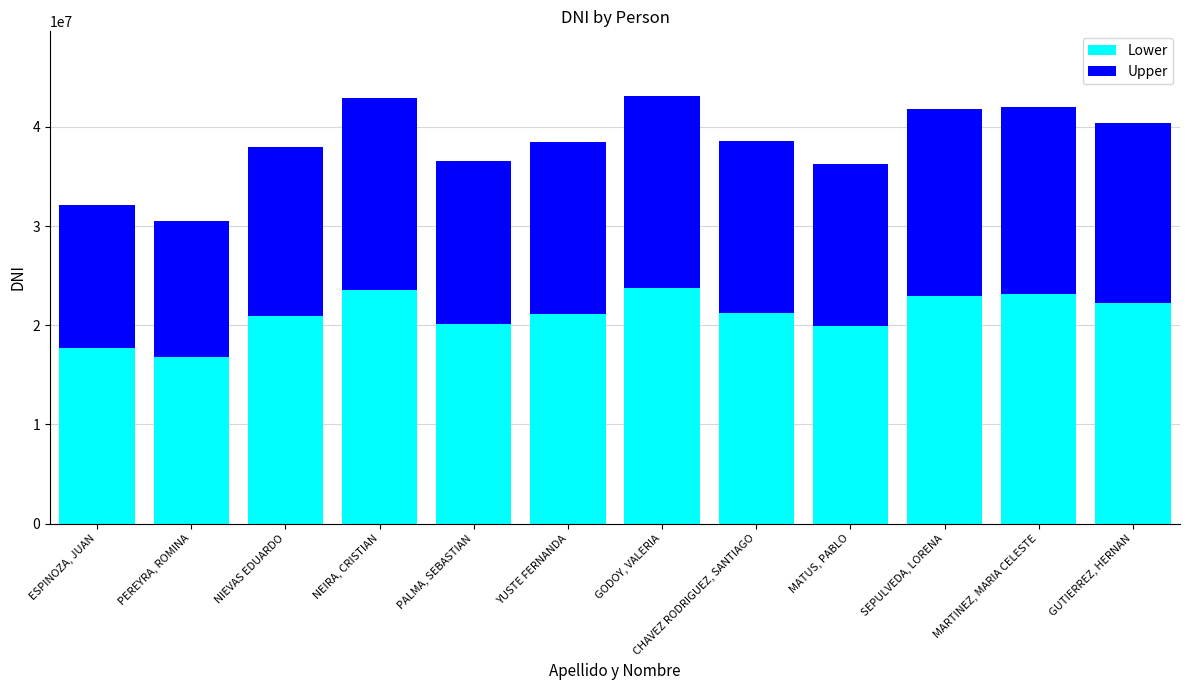

What is the total value across all series at PEREYRA, ROMINA?

30483445